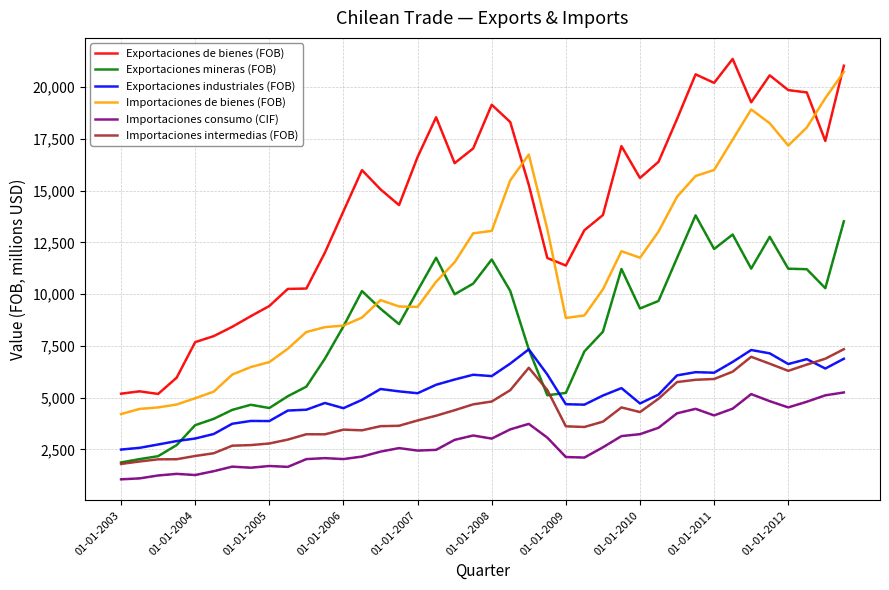

At how many categories does at least one series exceed 8772?

33